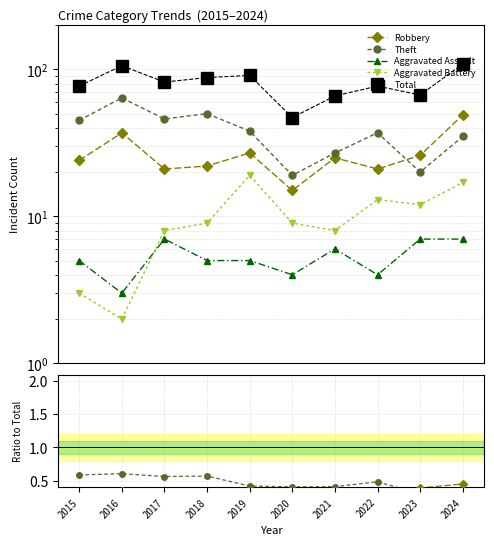

The Theft series shows 0.5 at 2023. True or false?

False